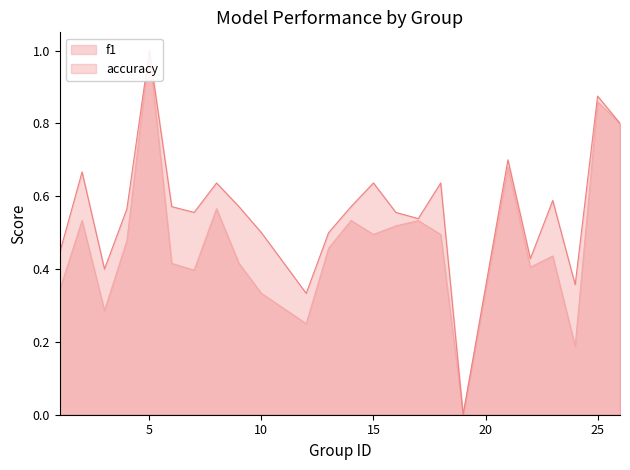

Which series changed the most between 13 and 24?

f1